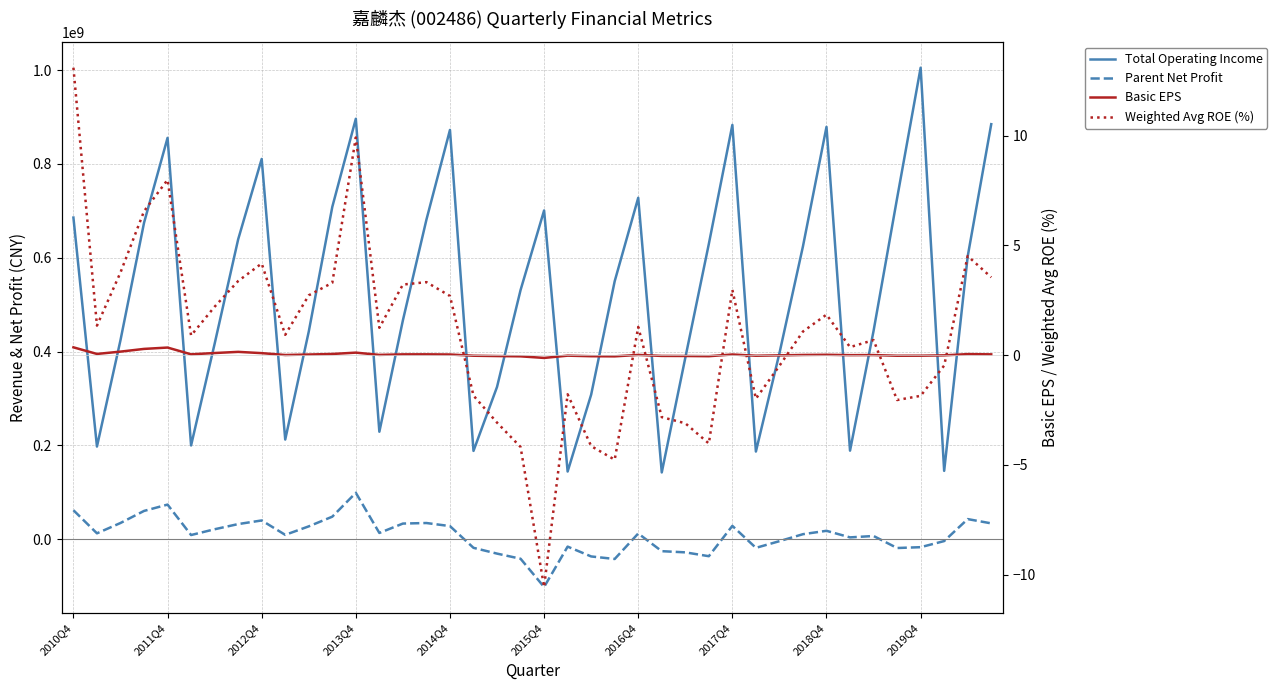

What are all the series names shown in the legend?

Total Operating Income, Parent Net Profit, Basic EPS, Weighted Avg ROE (%)